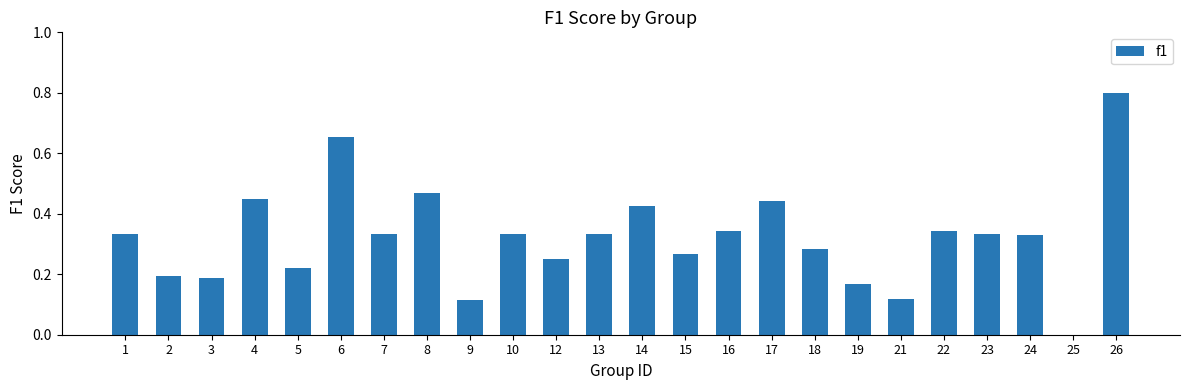

Are the bars horizontal?

No